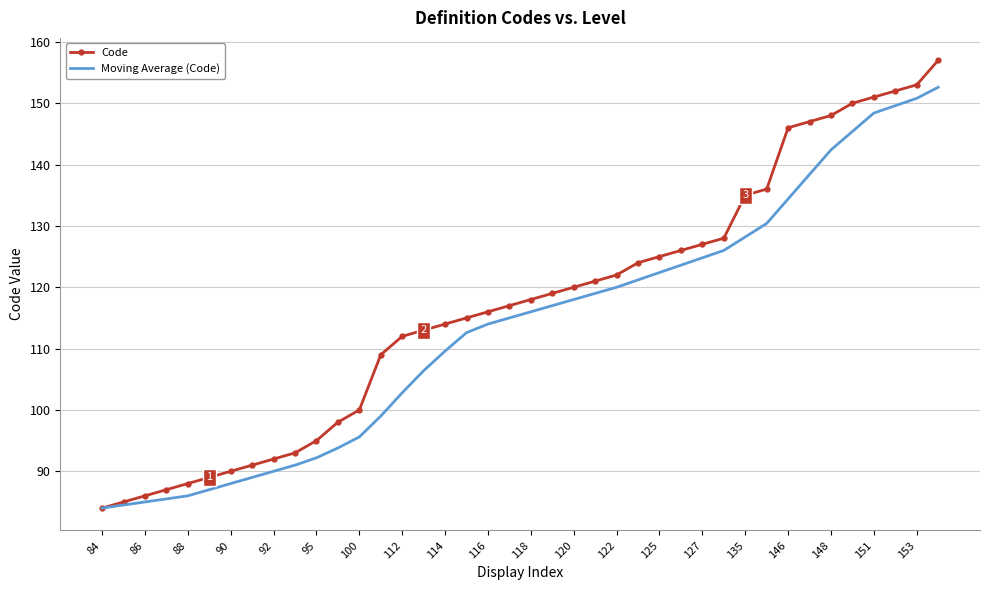

What are all the series names shown in the legend?

Code, Moving Average (Code)